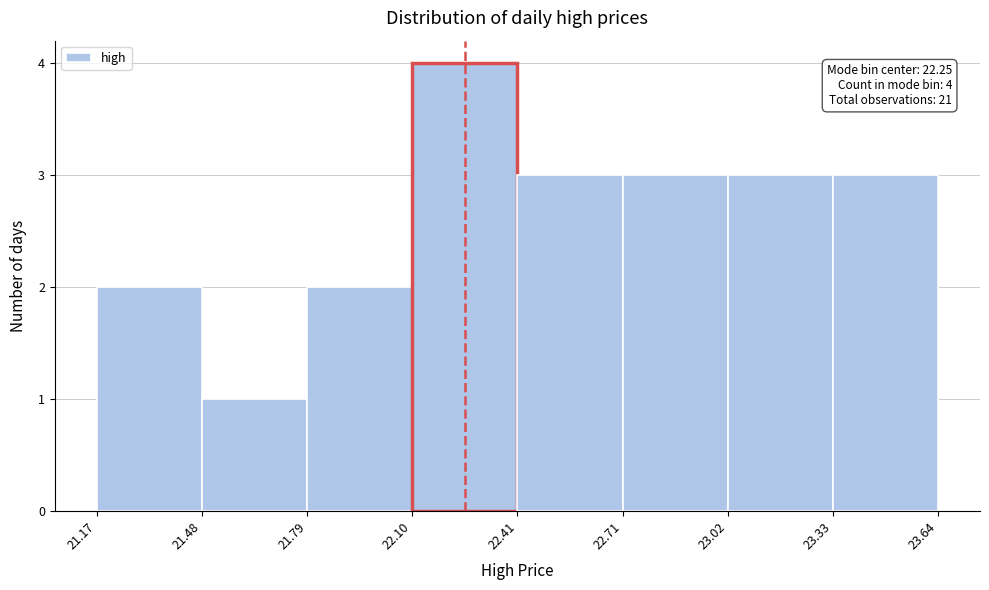

Over which range of the x-axis is the bar tallest?

22.10 to 22.41